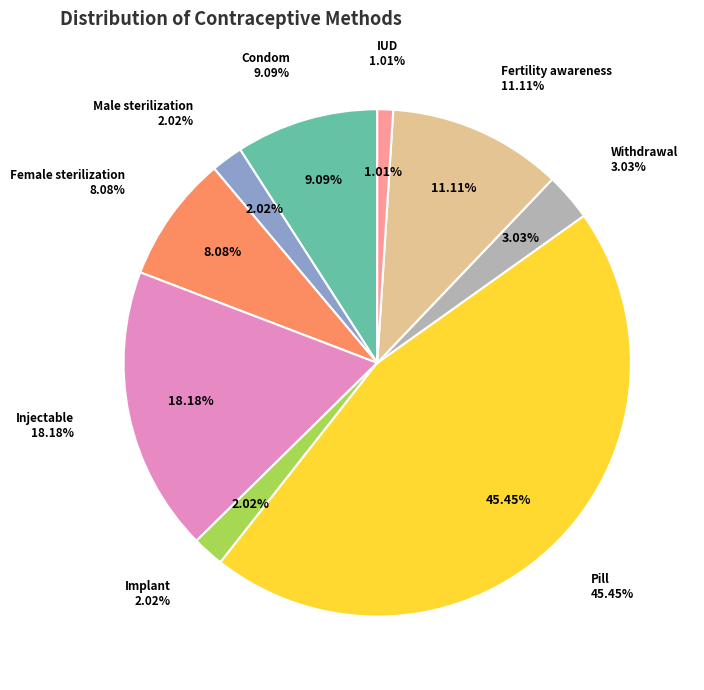

To the nearest percent, what is the difference between the largest and smallest slice percentages?

44%